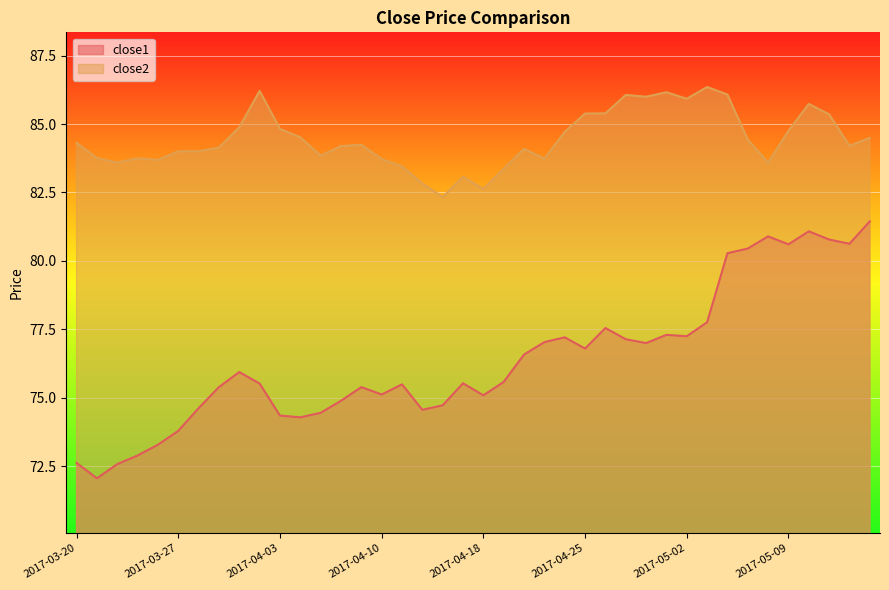

In close2, how many points are lower than both neighbors (excluding endpoints)?

10